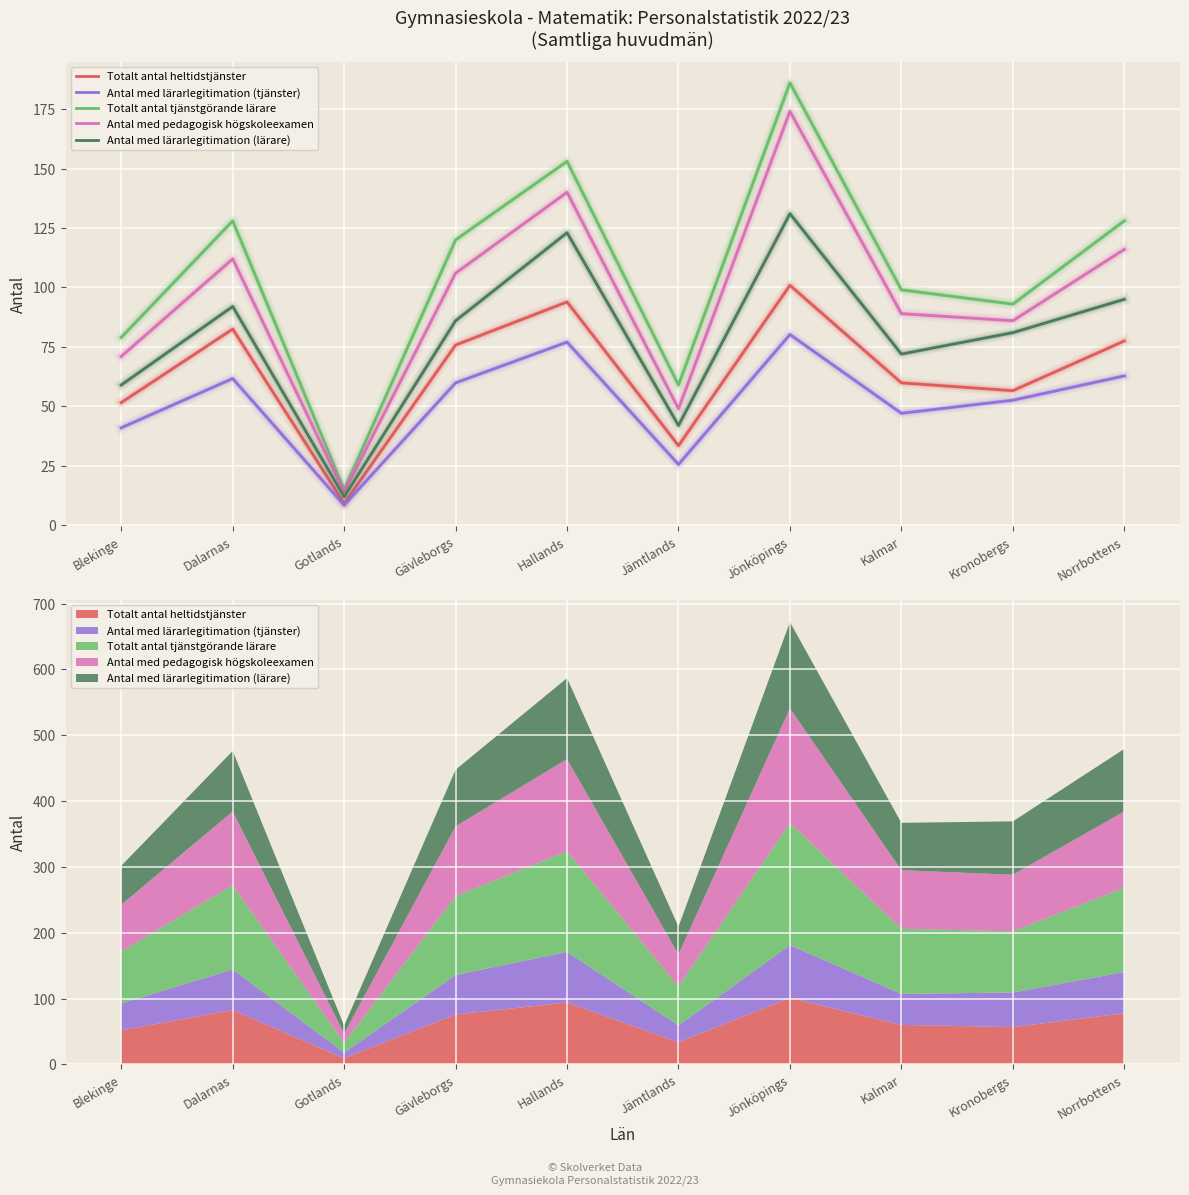

What is the sum of all Antal med pedagogisk högskoleexamen values?

957.0